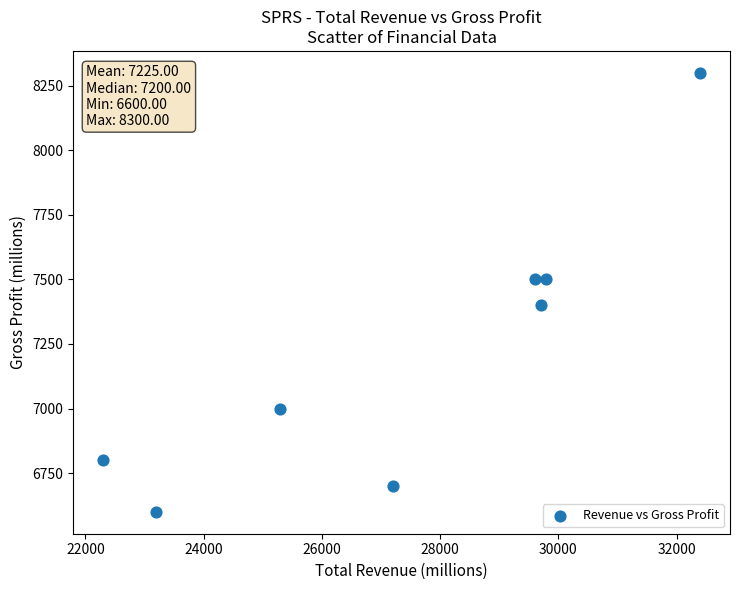

What is the average Y value?

7225